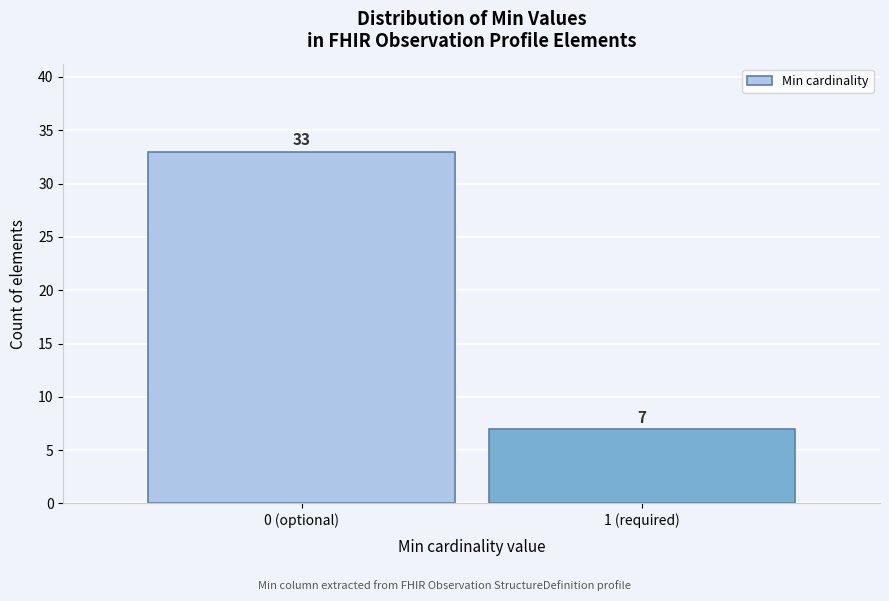

Reading left to right, transcribe all the data shown in this chart.

0 (optional)=33	1 (required)=7